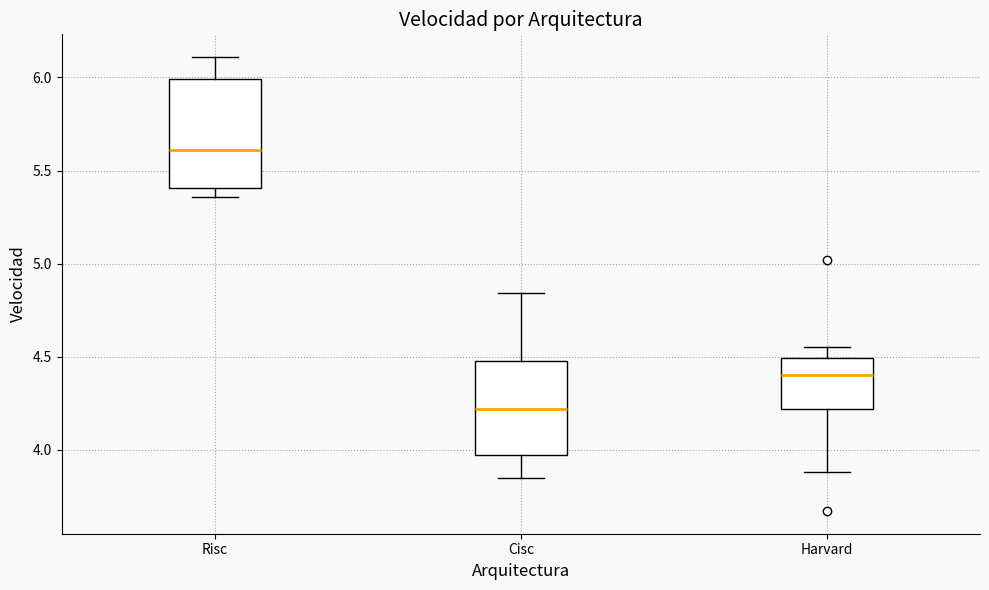

Where is the upper edge of the box for Cisc on the y-axis? The values are not printed on the chart, so give them approximately, as read against the axis.

4.50